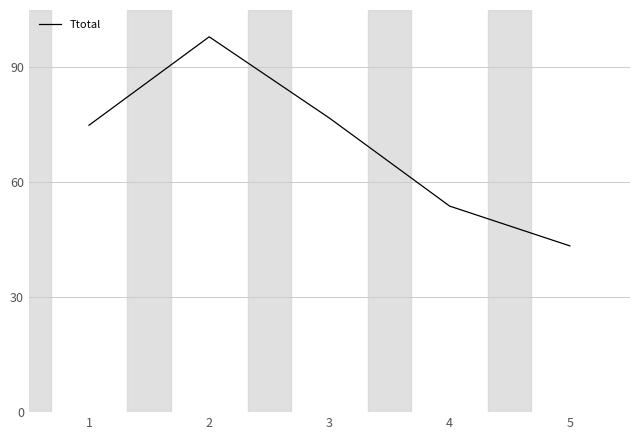

Which label corresponds to the largest value in the chart?

2